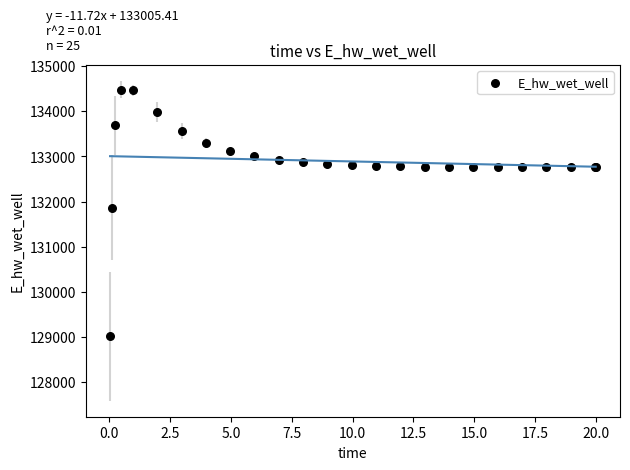

What Y value in the scatter plot is closest to 131745?

131864.4